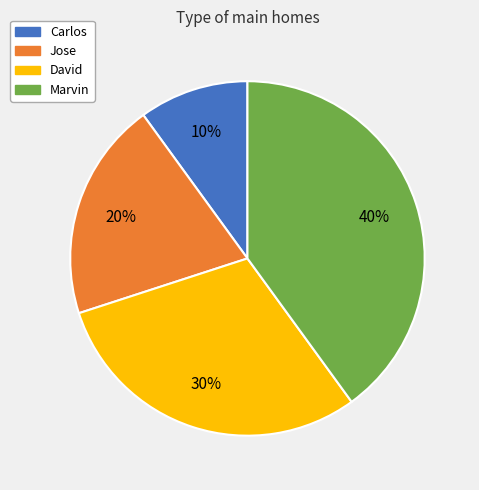

Between Marvin and David, which is larger?

Marvin